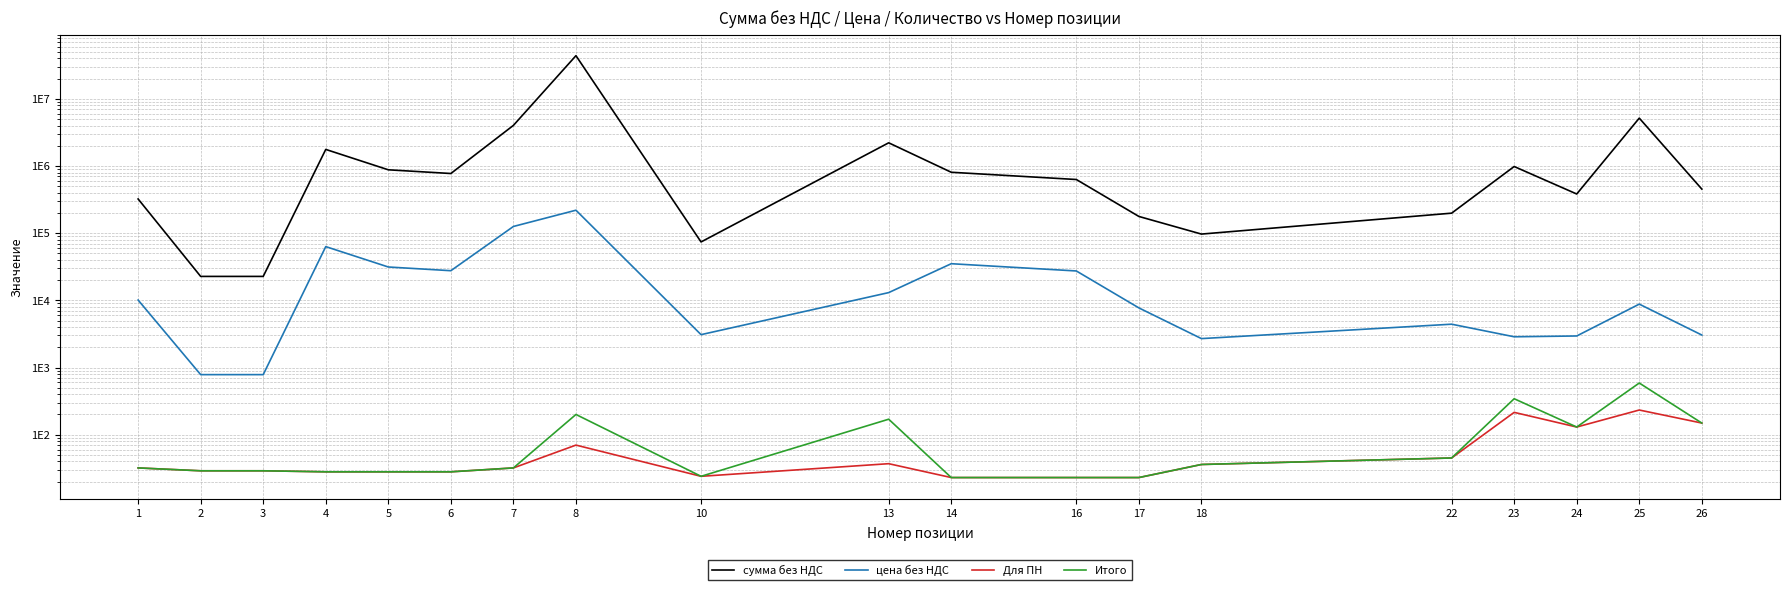

True or false: цена без НДС has a value of 8794 at 25.

True